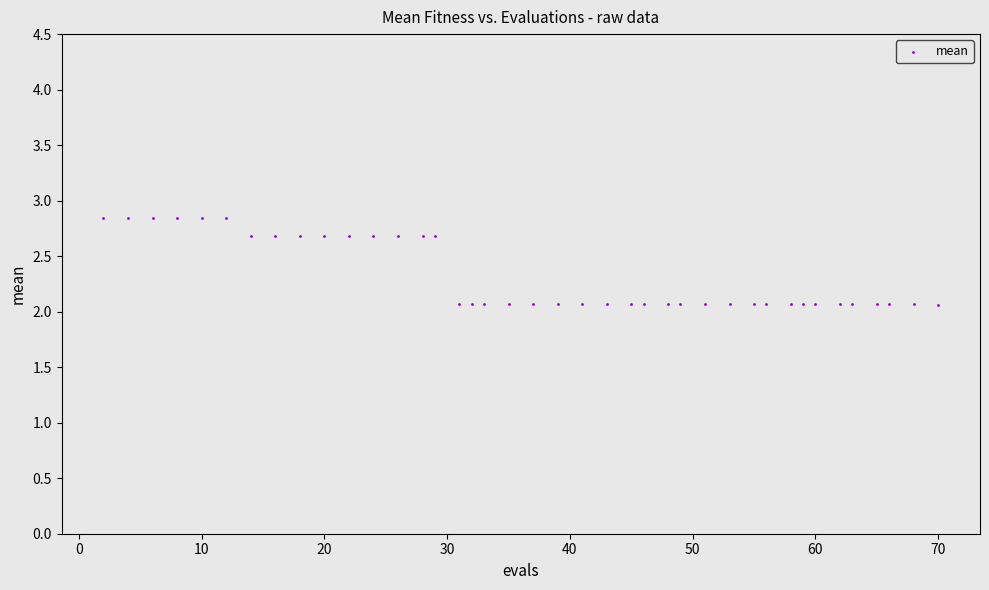

What is the range of X values (max minus min)?

68.0